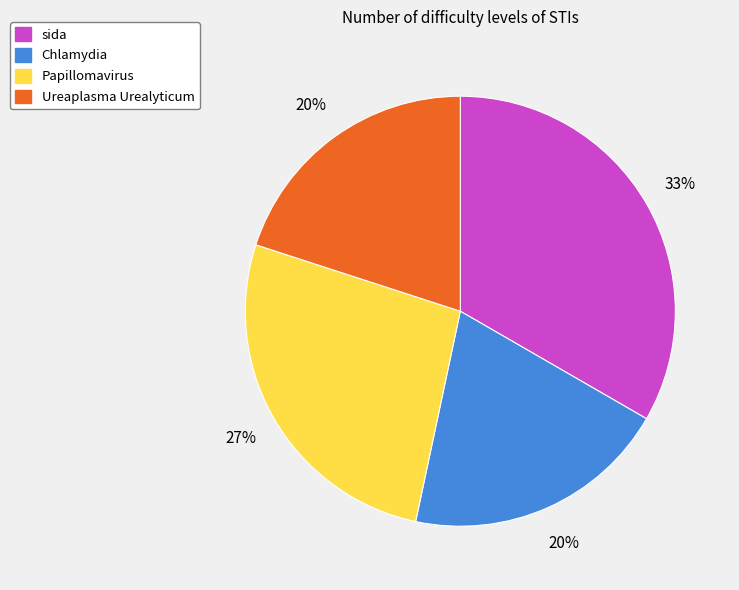

How many segments does this pie chart have?

4